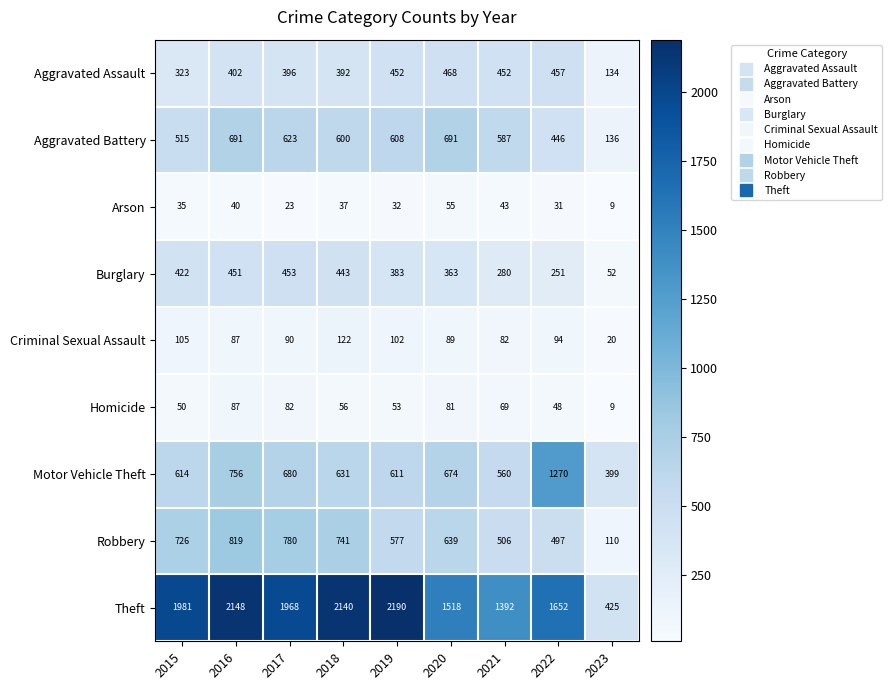

What is the difference between the second highest and second lowest values in the Burglary series?

200